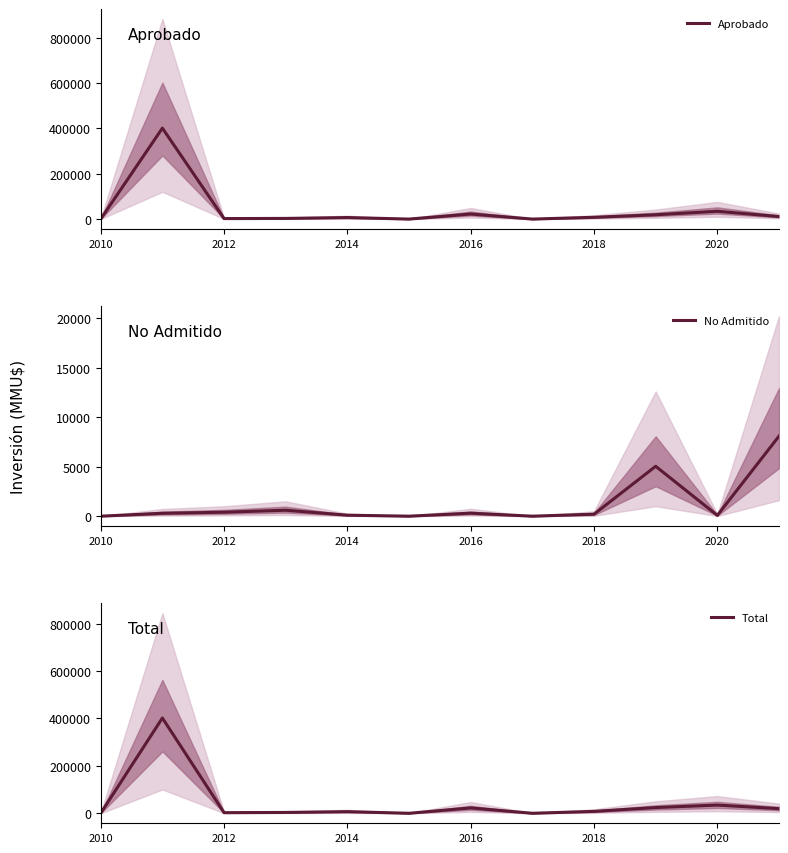

True or false: No Admitido and Total intersect in this chart.

False